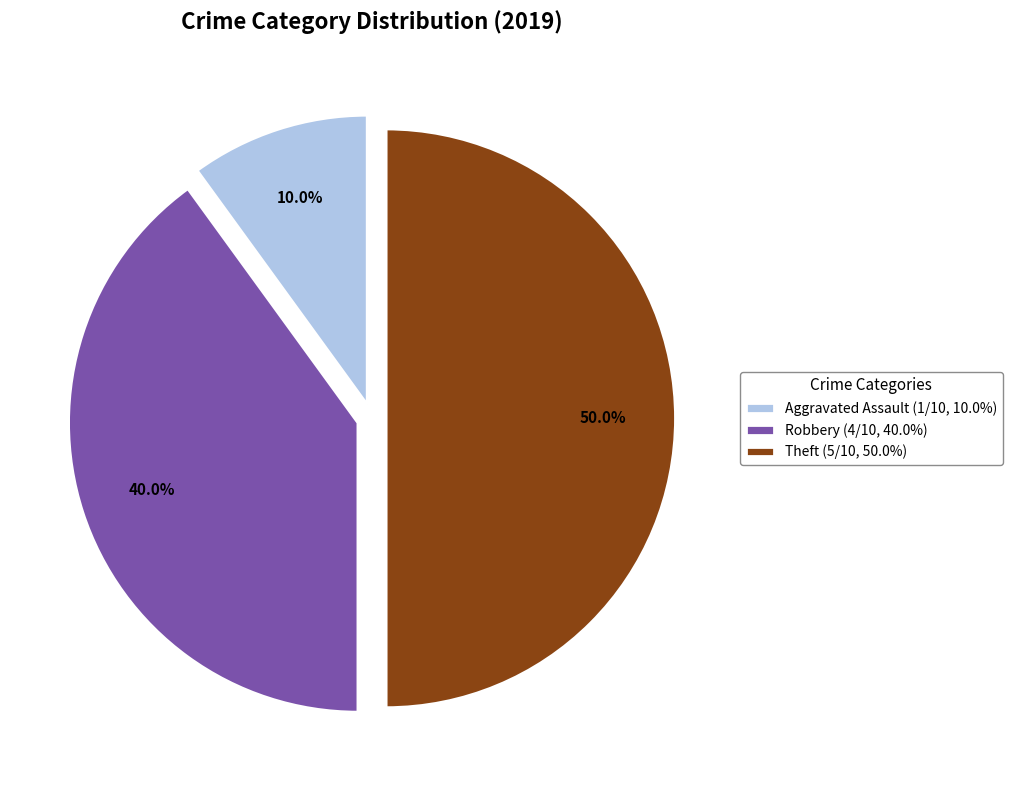

What is the total percentage of Theft (5/10, 50.0%) and Aggravated Assault (1/10, 10.0%)?

60.0%